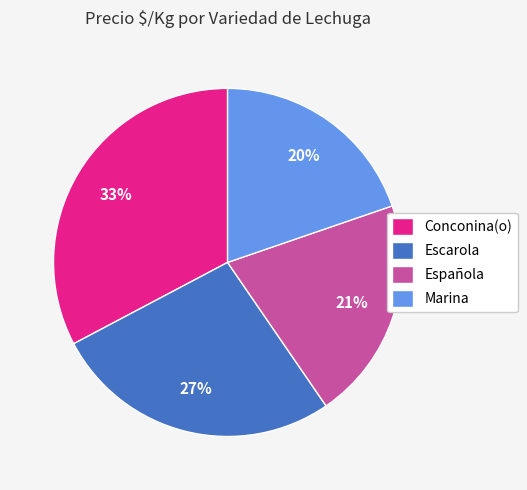

Approximately how many times larger is the value at Escarola compared to Marina?

1.4